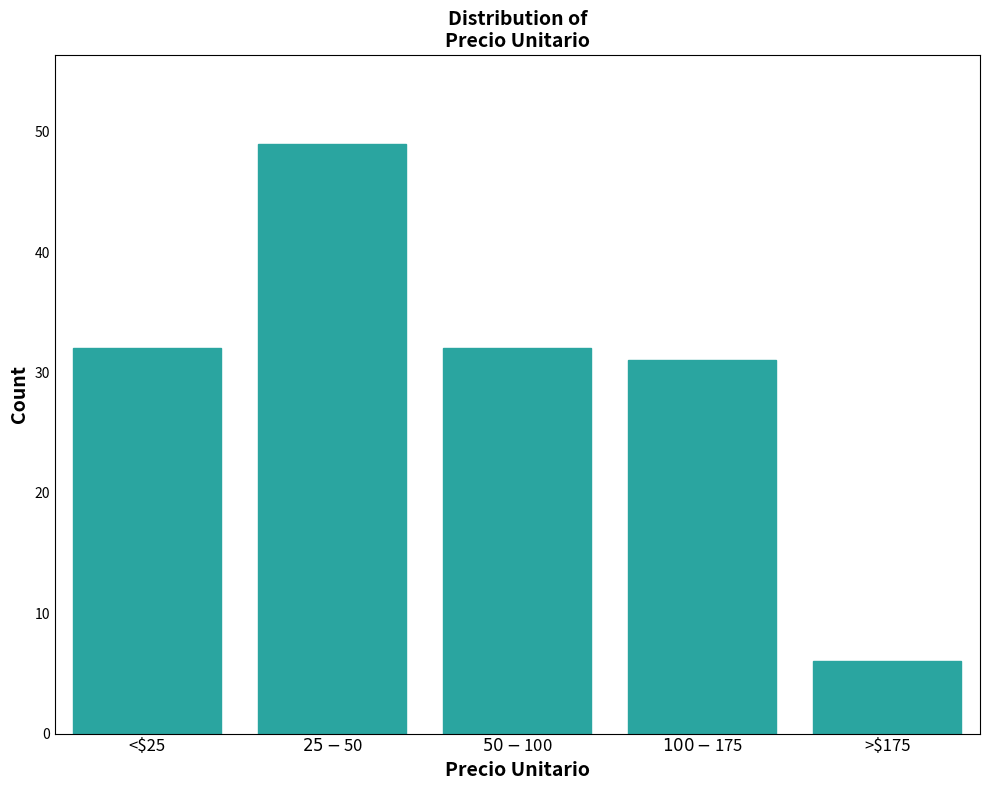

Reading right to left, list all the values displayed in this chart.

6	31	32	49	32